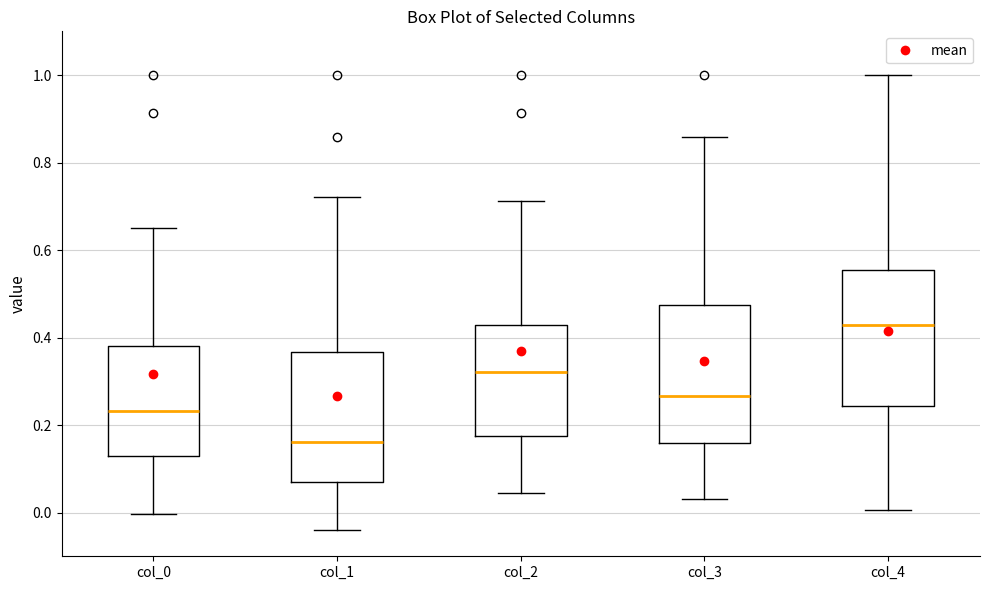

Which box's median line is the lowest?

col_1